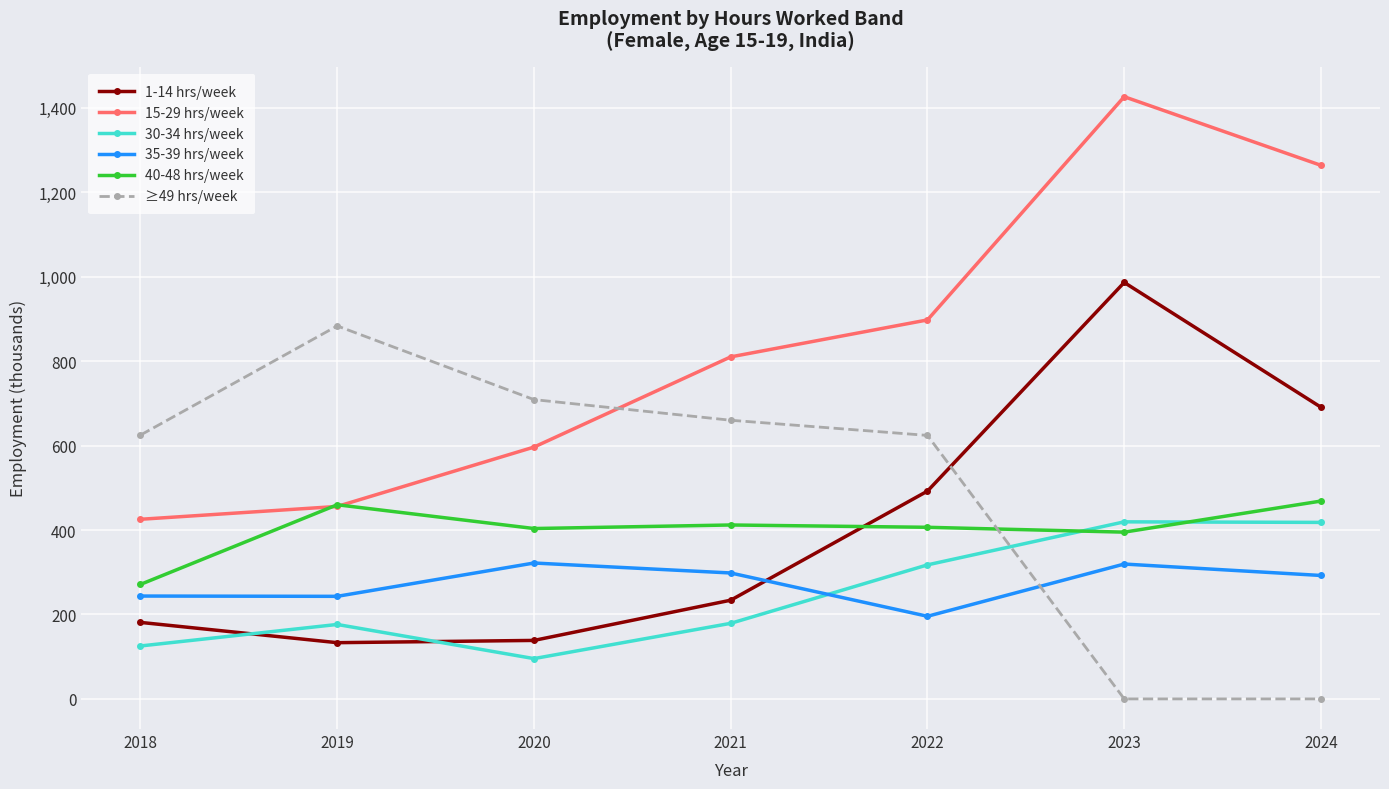

What is the sum of all 30-34 hrs/week values?

1731.7